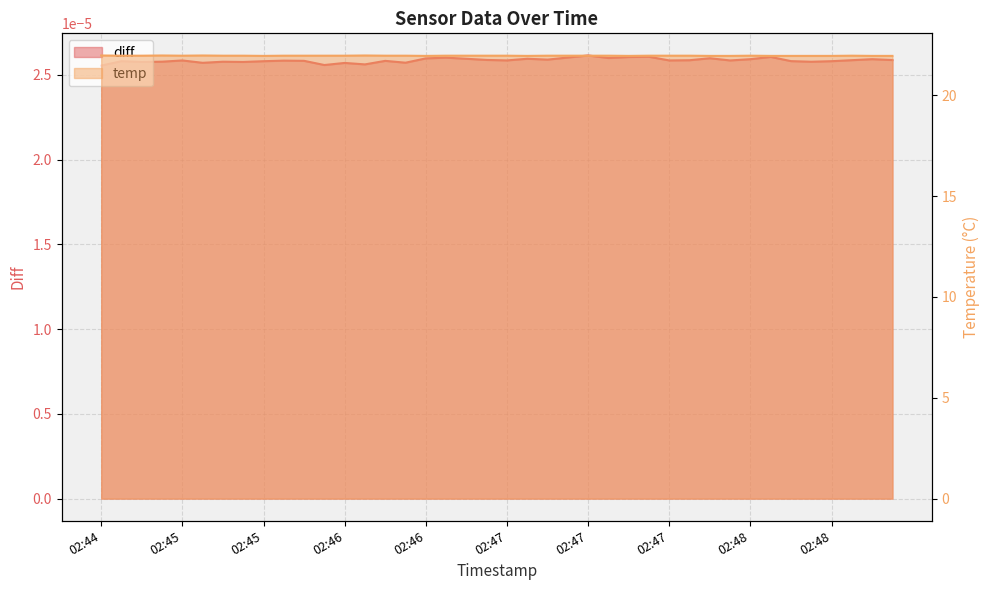

Count the values in the range 21 to 22.

40